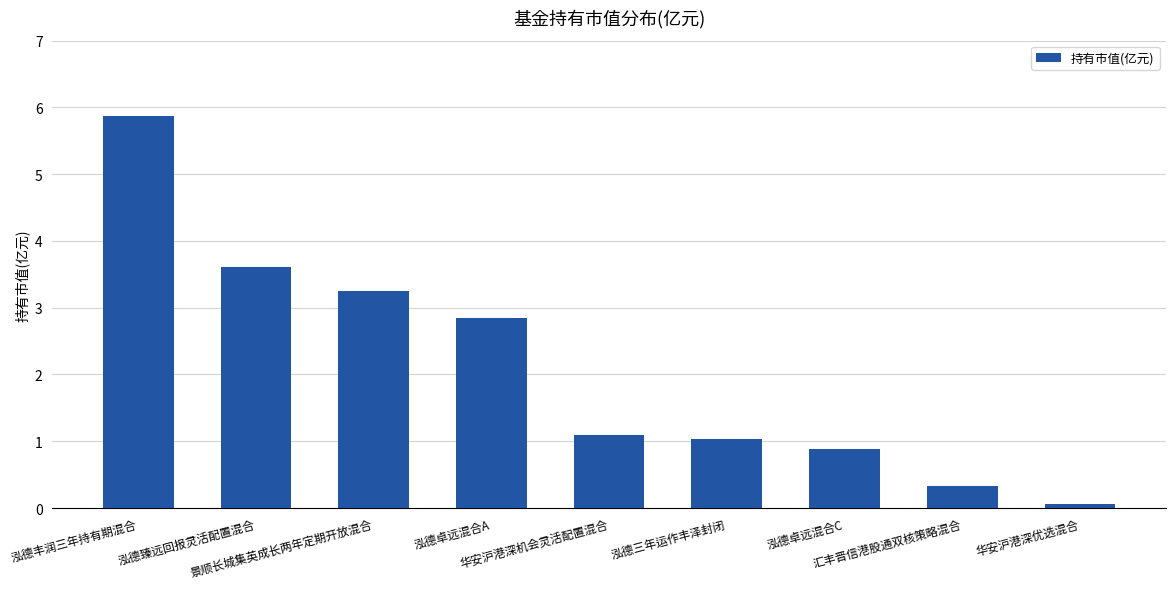

What is the ratio of the value at 泓德臻远回报灵活配置混合 to the value at 泓德卓远混合A?

1.3